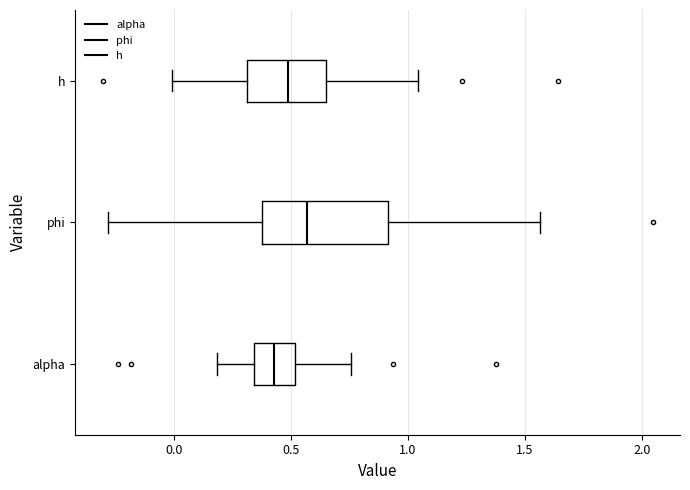

Which box is the widest, from its left edge to its right edge?

phi